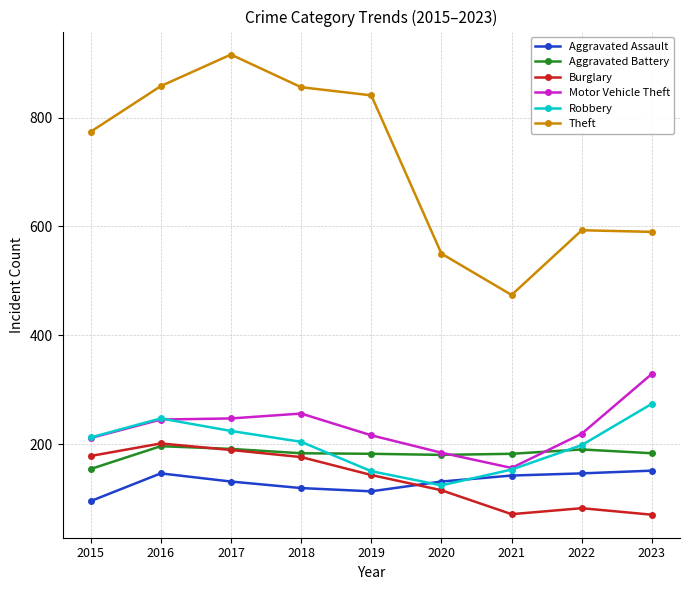

Is the value of Robbery at 2023 greater than the value of Theft at 2017?

No